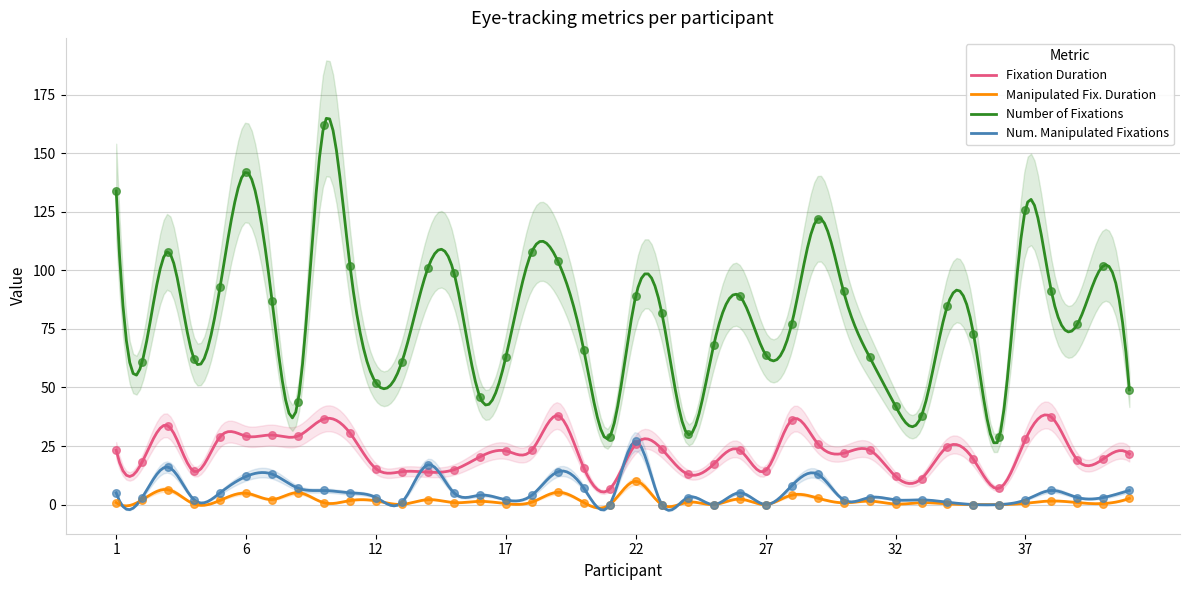

True or false: Manipulated Fix. Duration and Fixation Duration cross at least once.

False